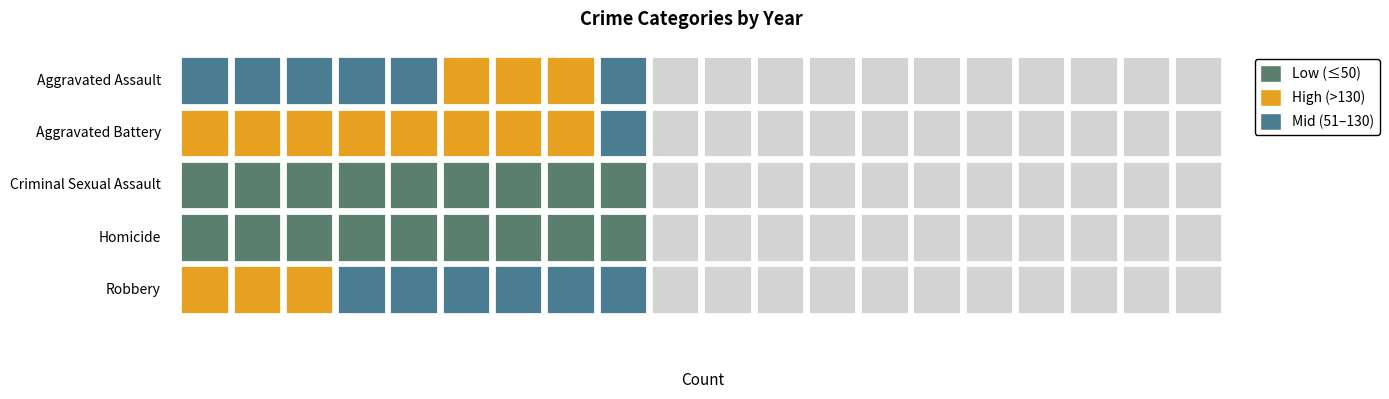

What is the smallest value displayed?

5